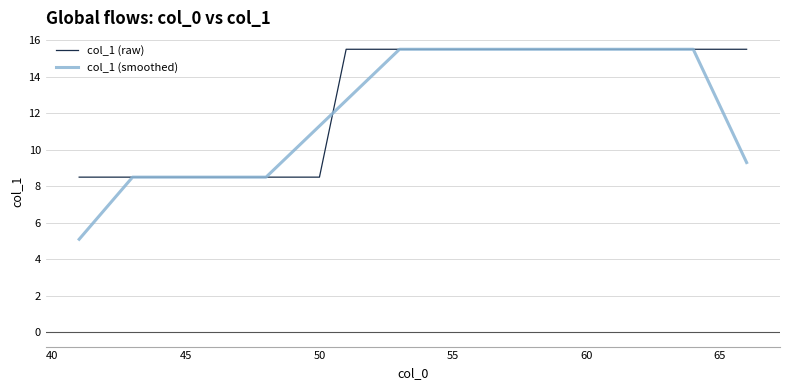

What is the highest value of the col_1 (smoothed) series?

15.5